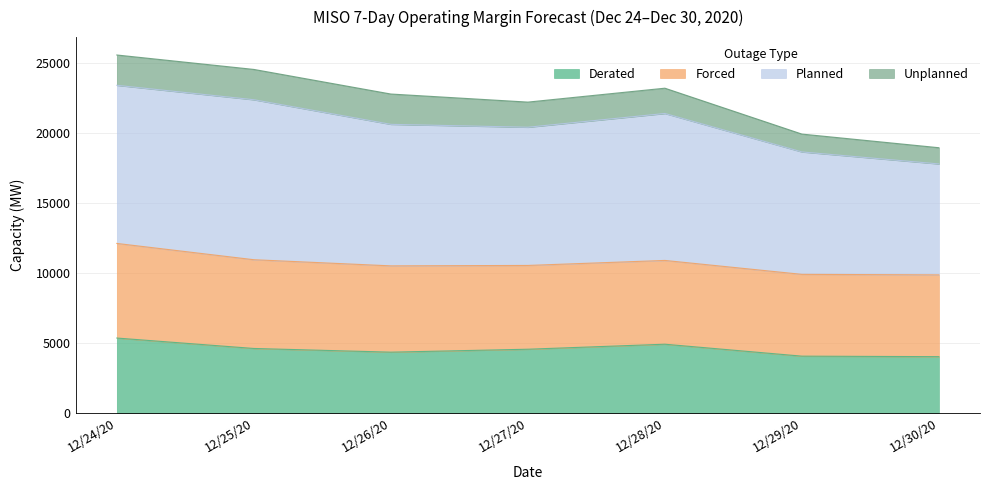

What is the difference between the maximum and second lowest values in the Derated series?

1294